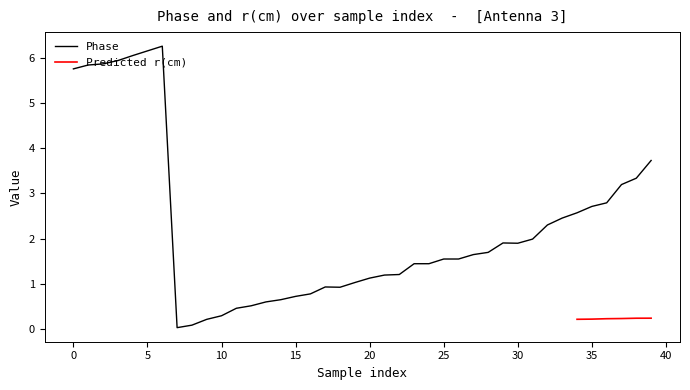

What is the difference between the values at 13 and 35?

2.1